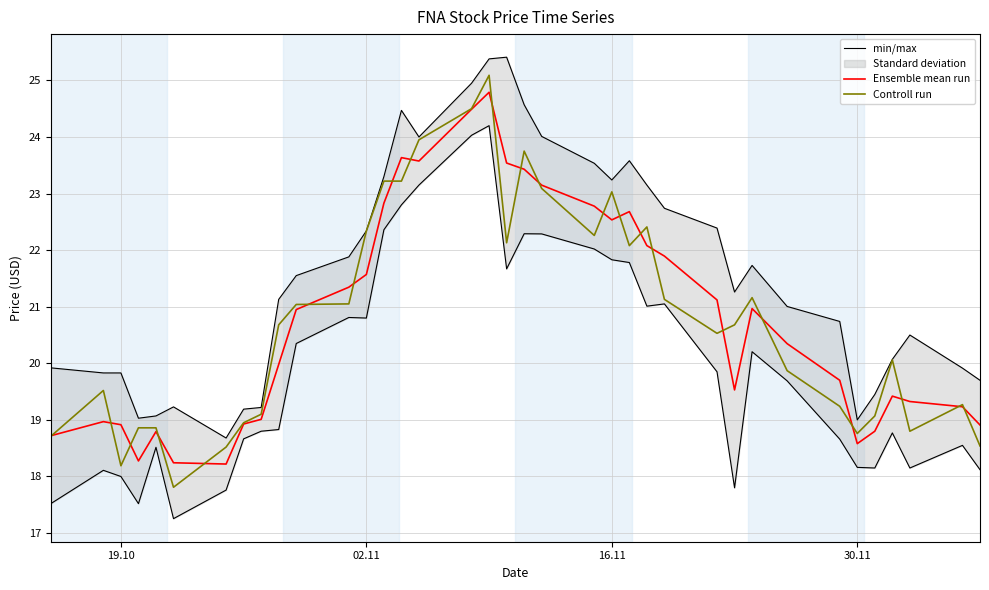

What is the sum of all Ensemble mean run values?

769.3